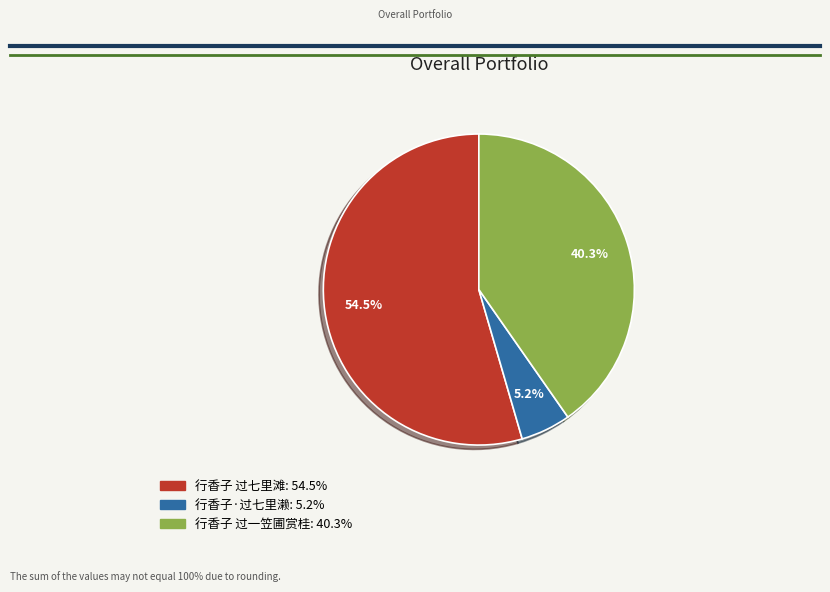

Approximately how many times larger is the value at 行香子 过七里滩 compared to 行香子·过七里濑?

10.5